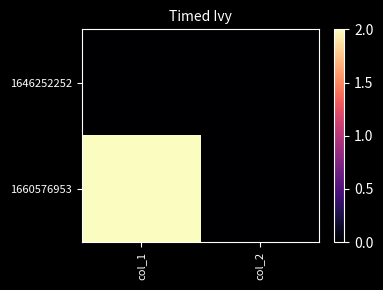

Reading right to left, extract all data points from this chart.

1646252252: col_2=0	col_1=0
1660576953: col_2=0	col_1=2